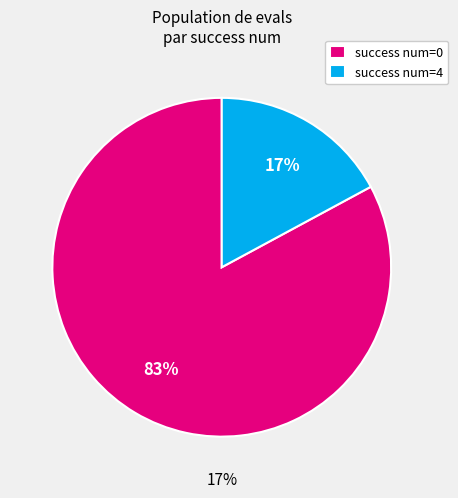

To the nearest percent, what is the average slice percentage?

50%